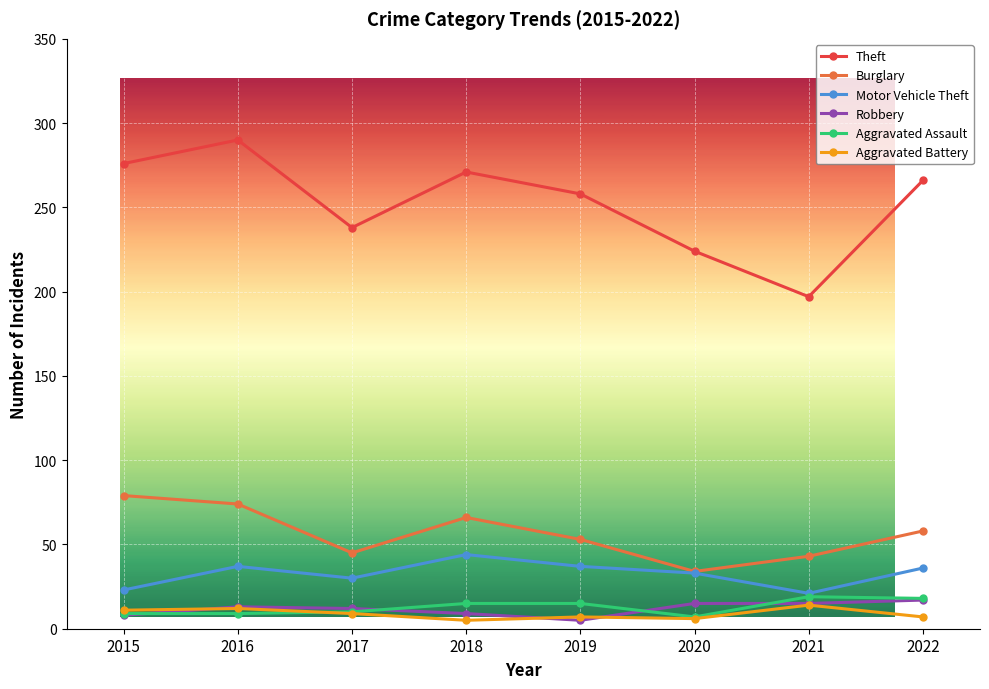

In Theft, how many points are higher than both neighbors (excluding endpoints)?

2